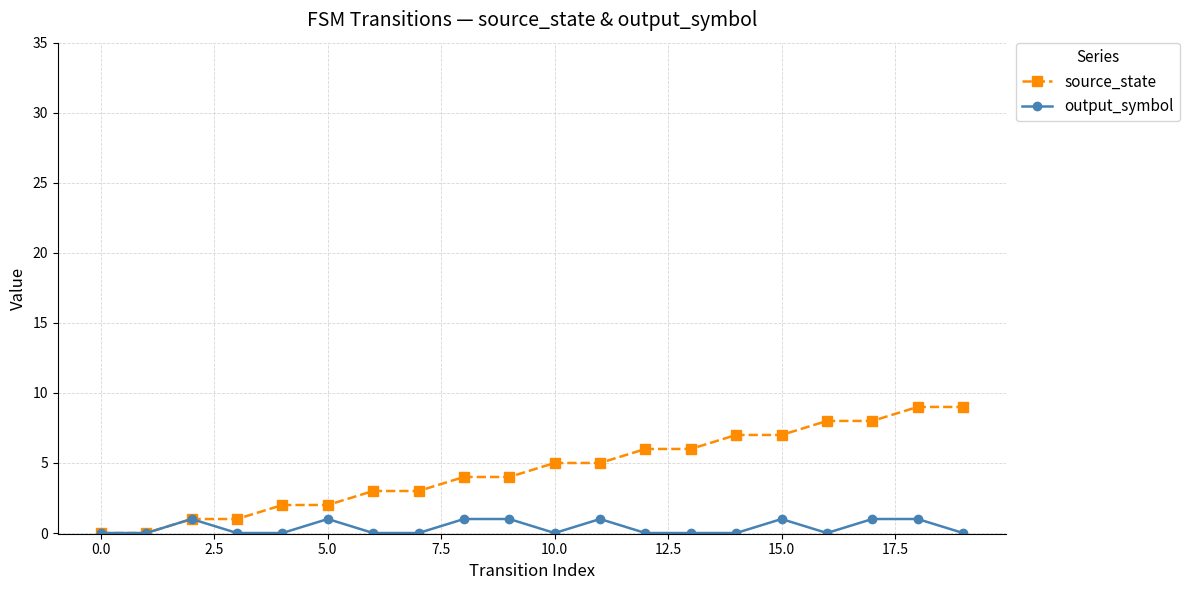

Which series has the widest spread of values?

source_state